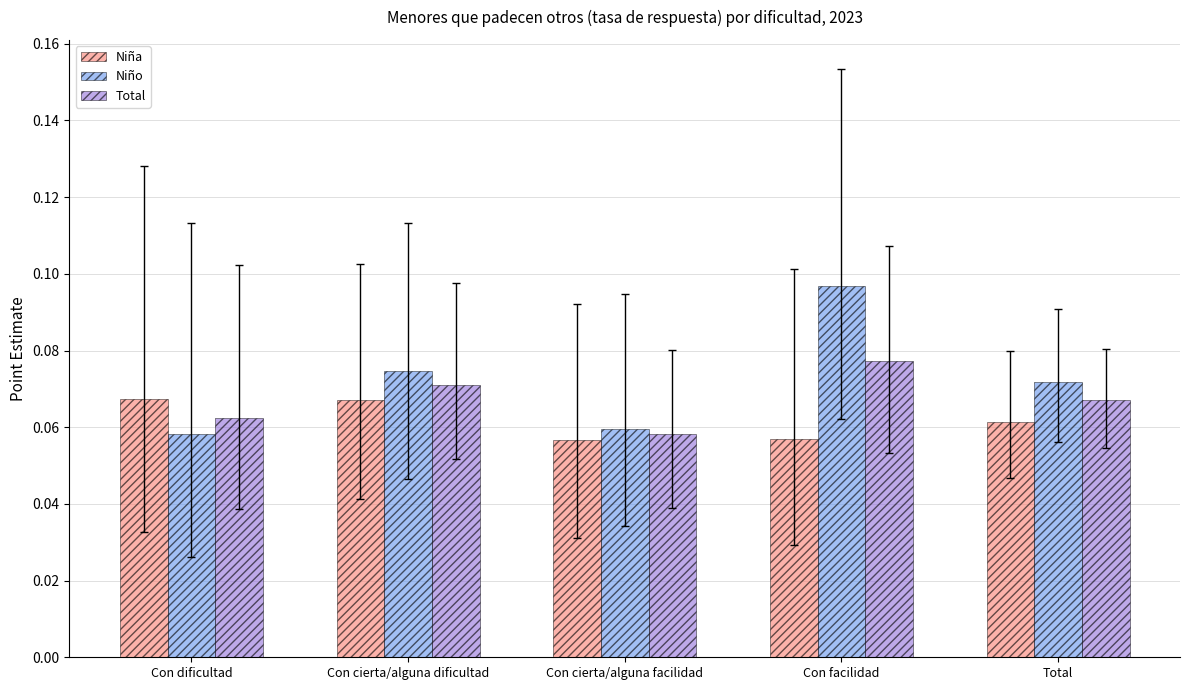

At which label does Total reach its peak?

Con facilidad